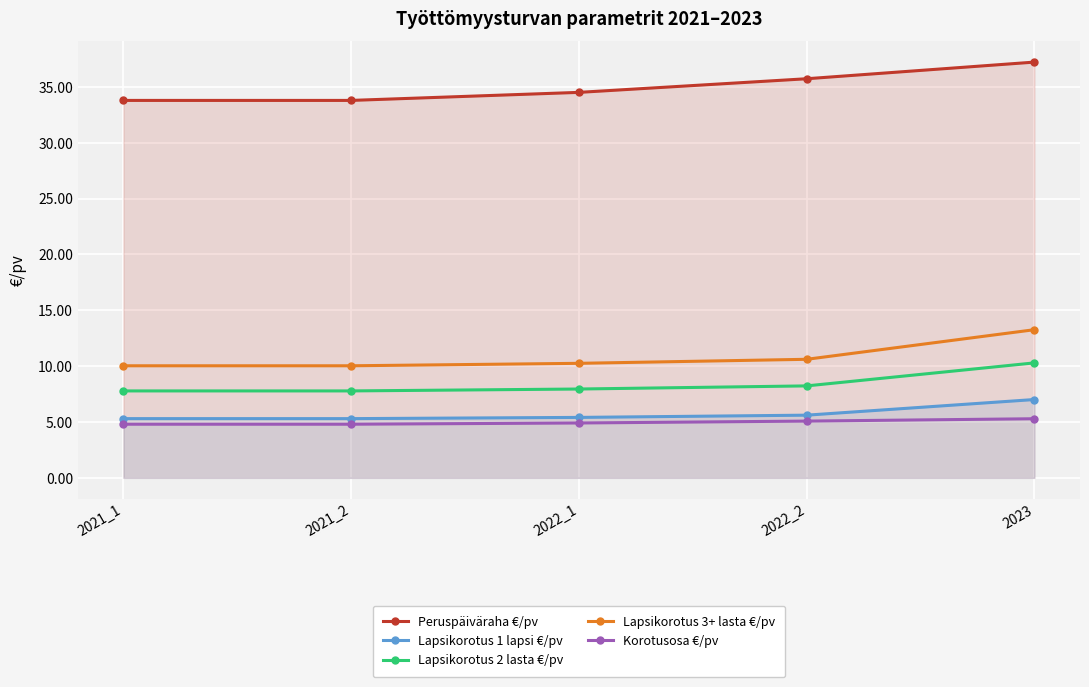

True or false: Lapsikorotus 1 lapsi €/pv and Korotusosa €/pv cross at least once.

False